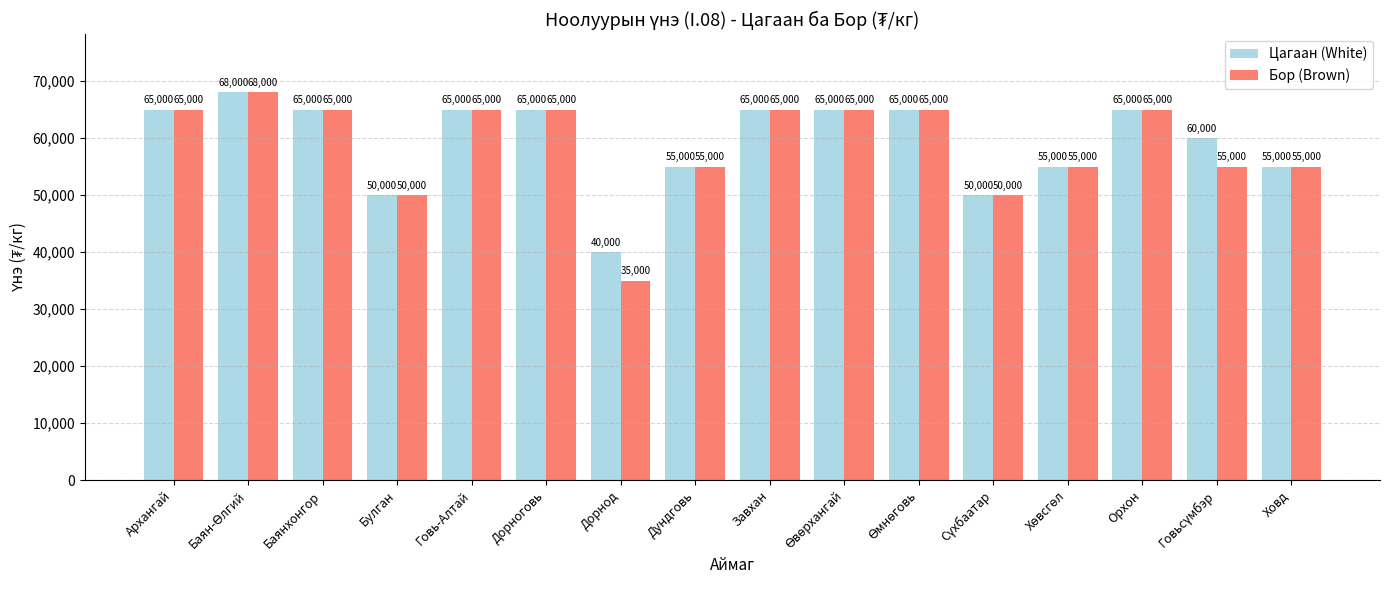

What are all the series names shown in the legend?

Цагаан (White), Бор (Brown)